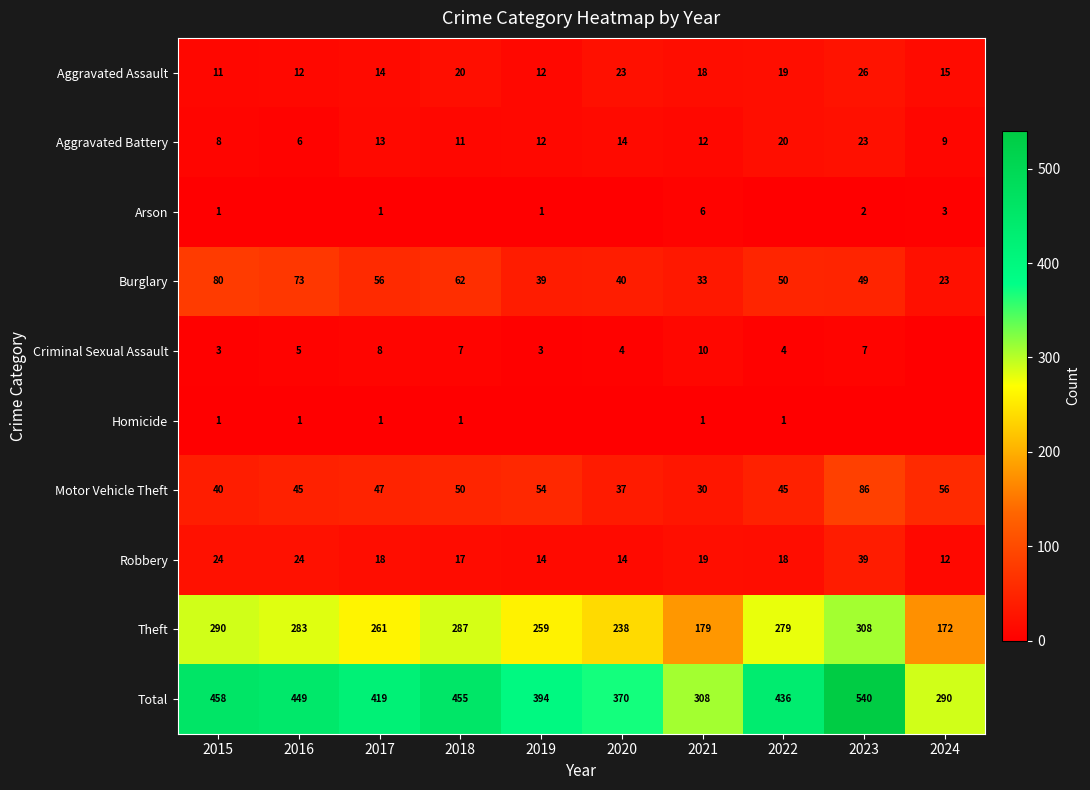

The value of Motor Vehicle Theft at 2019 is 54. True or false?

True